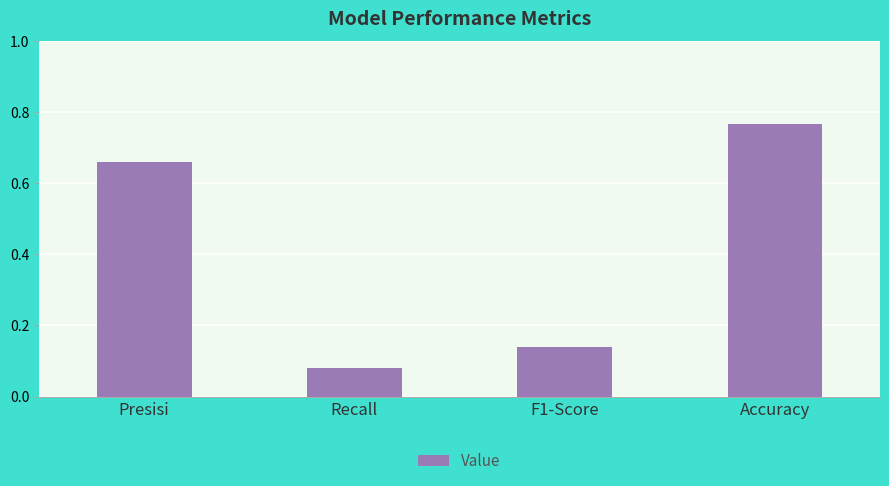

What is the sum of the values at Recall and F1-Score?

0.2